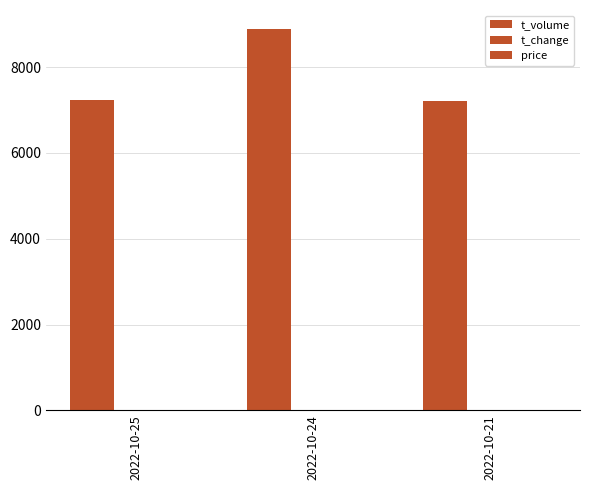

Reading left to right, extract all data points from this chart.

t_volume: 7224.0	8887.0	7212.0
t_change: 1.4	1.7	1.4
price: 8.1	8.1	8.1